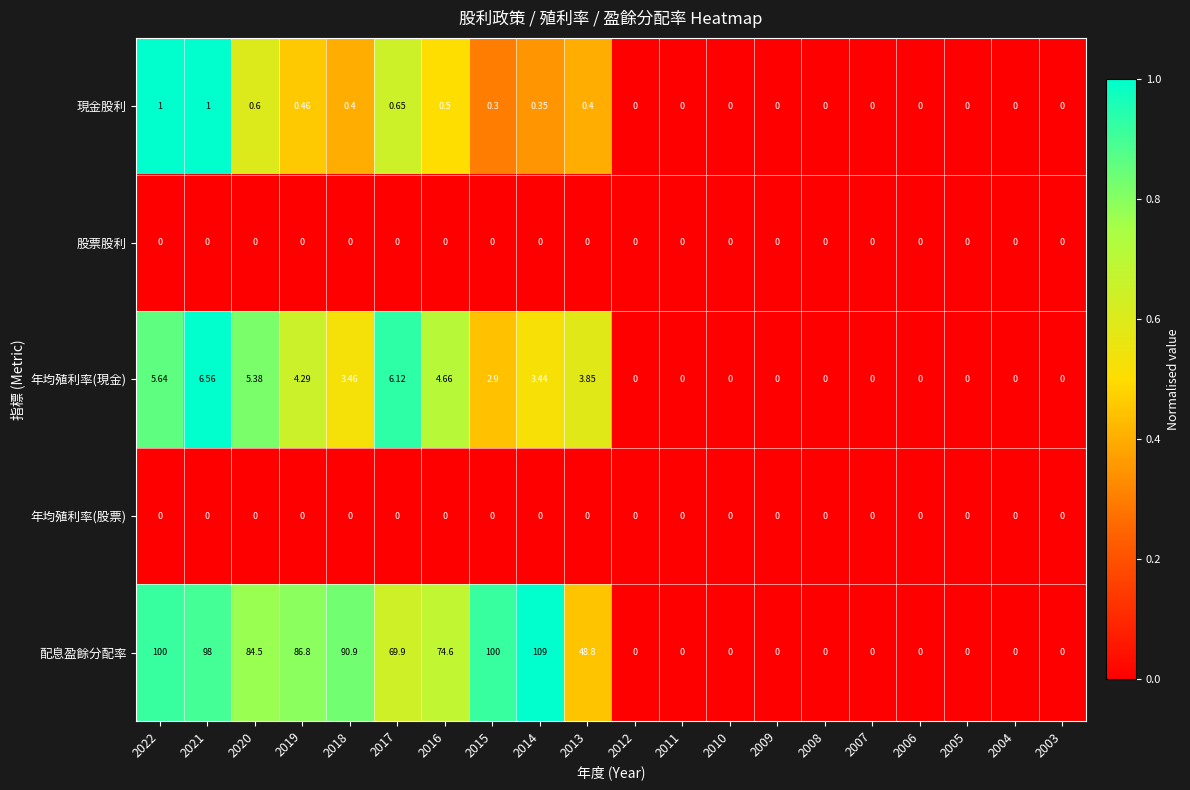

Is the value of 股票股利 at 2004 greater than the value of 配息盈餘分配率 at 2016?

No